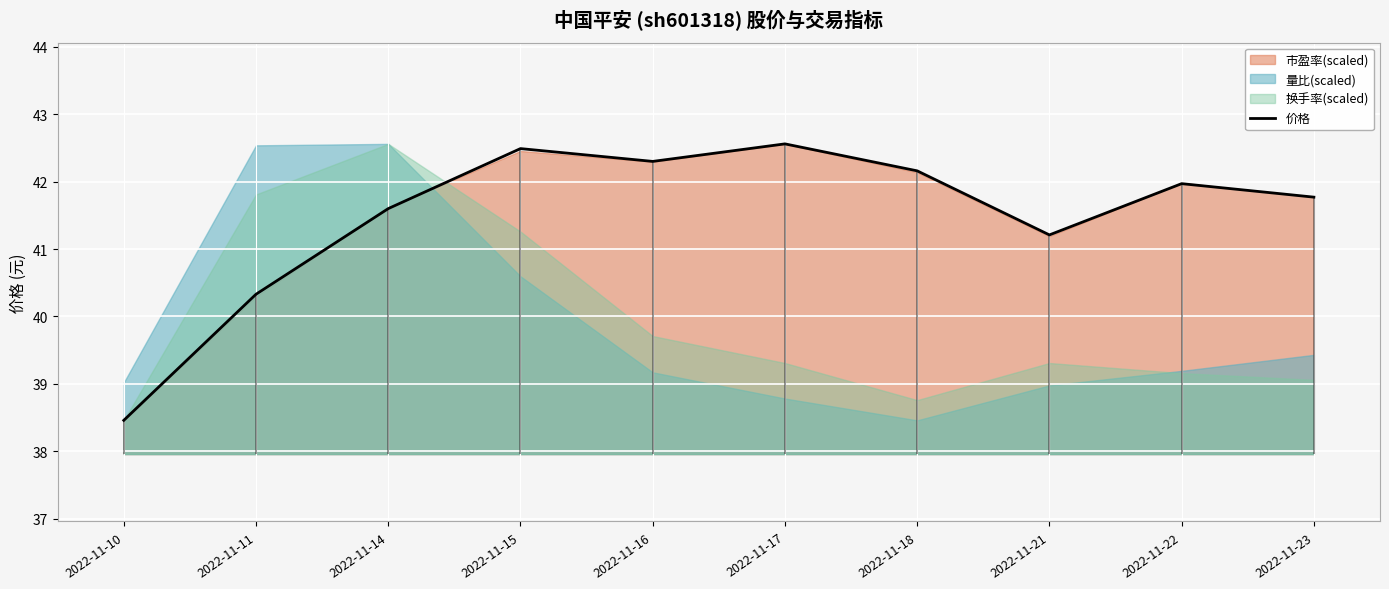

True or false: 价格 has a value of 41.6 at 2022-11-14.

True